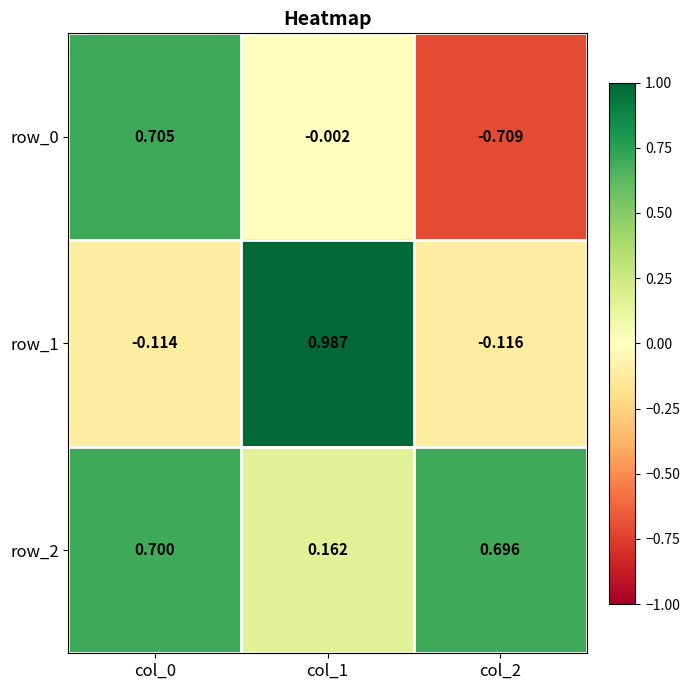

True or false: row_2 has a value of 0.7 at col_2.

True